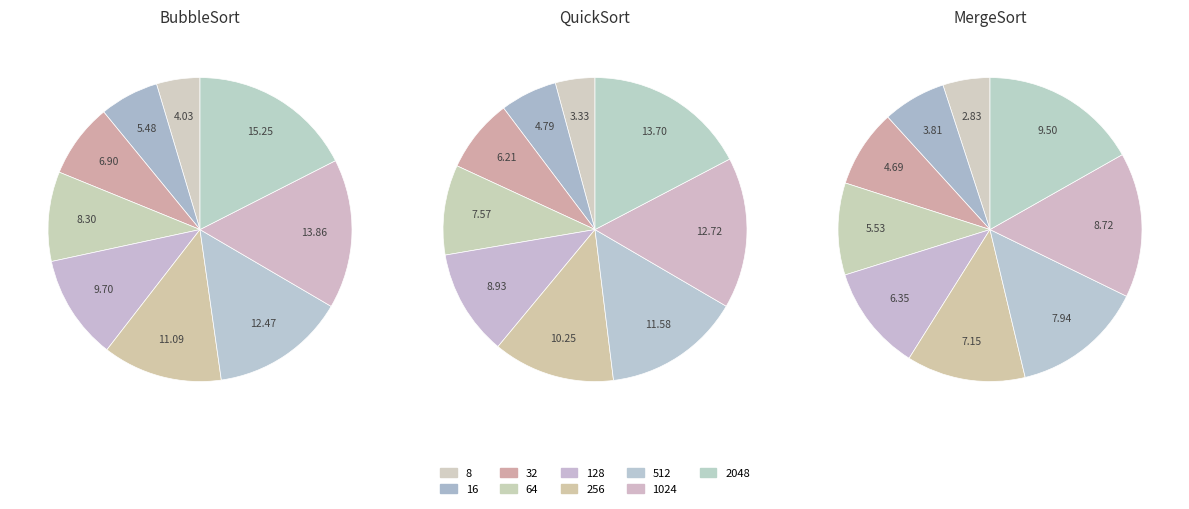

How many segments does this pie chart have?

9